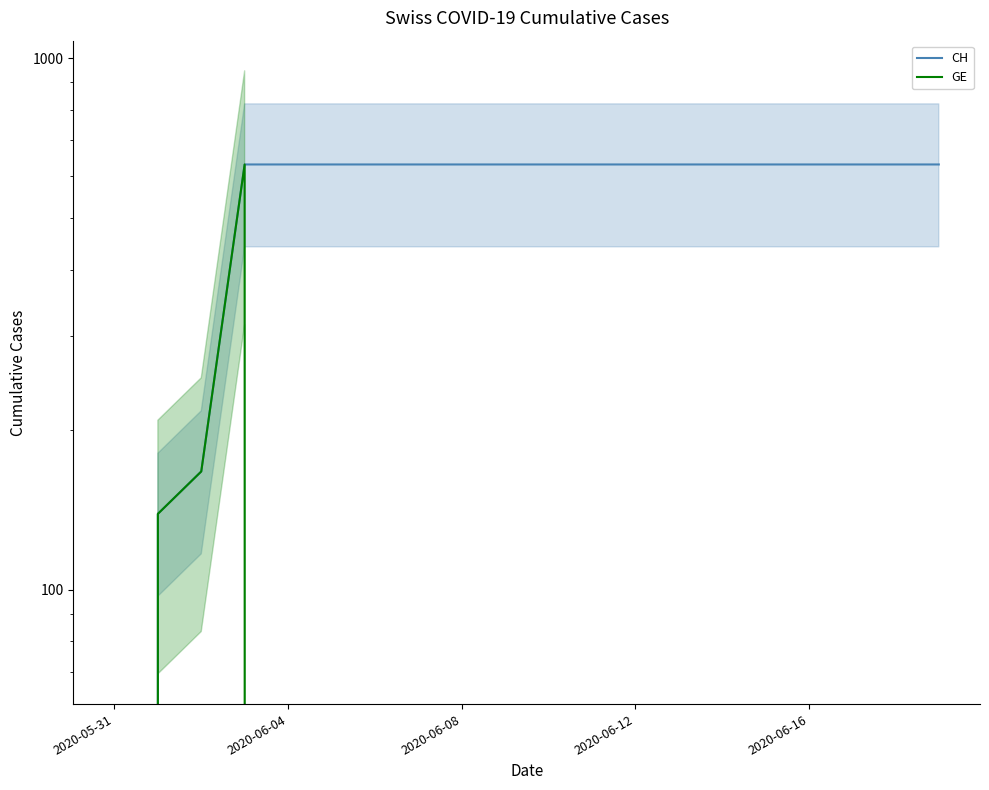

Rank the series at 2020-06-12 from highest to lowest value.

CH, GE